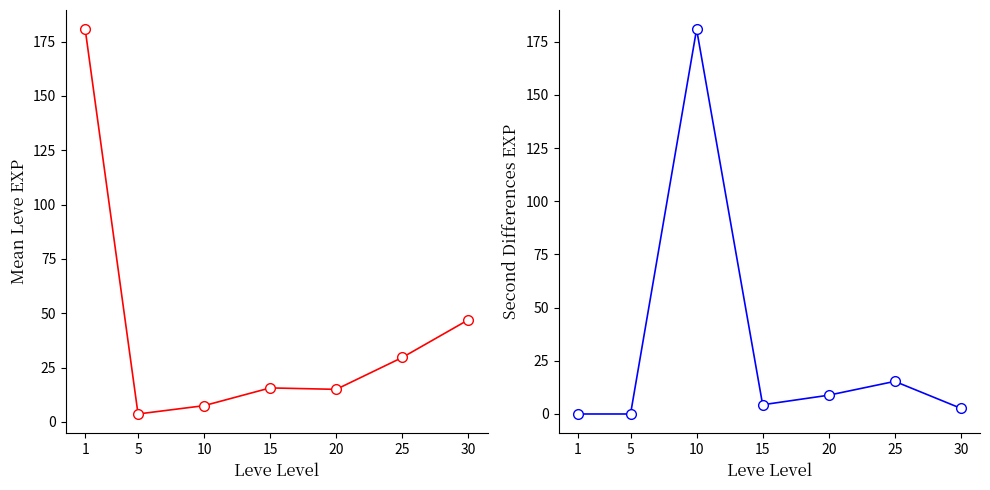

Where do Avg Leve EXP and Second Diff EXP first cross each other?

5 and 10